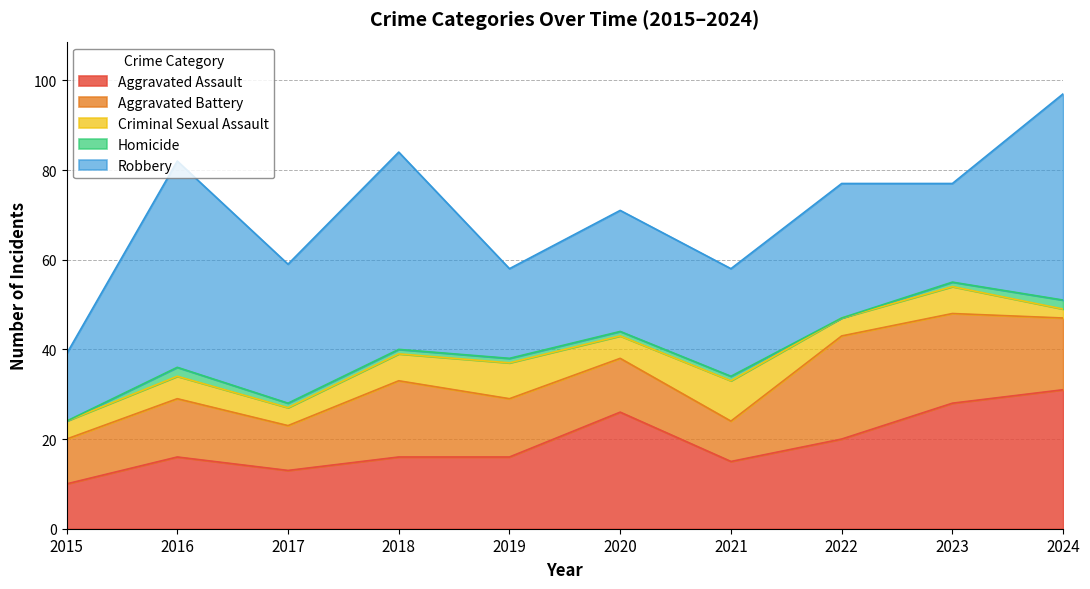

Which series has the widest spread of values?

Robbery